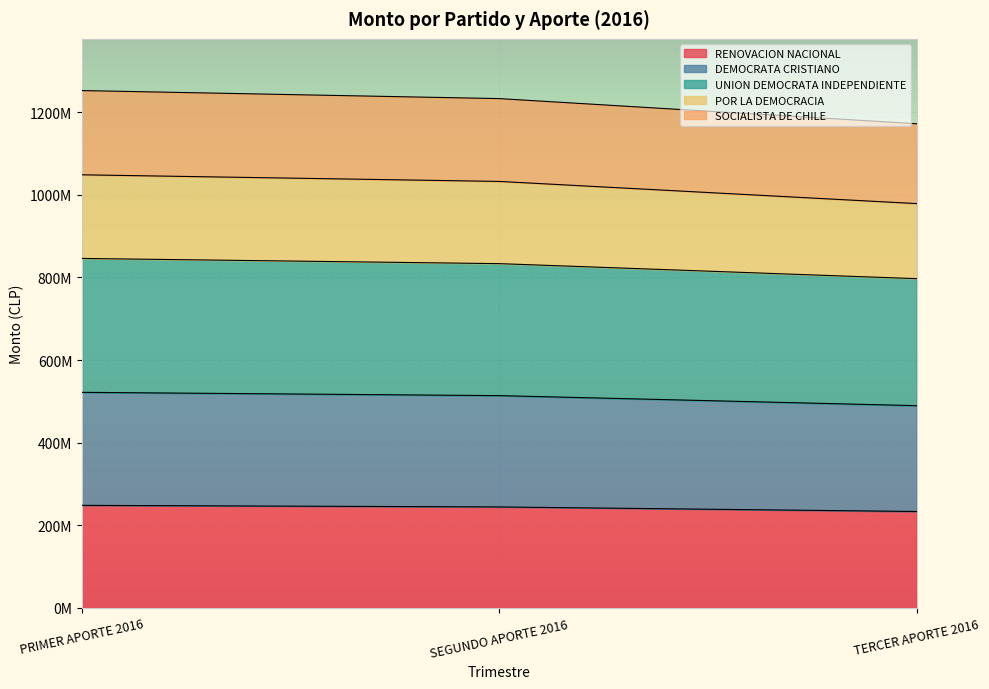

How many lines are shown in the chart?

5